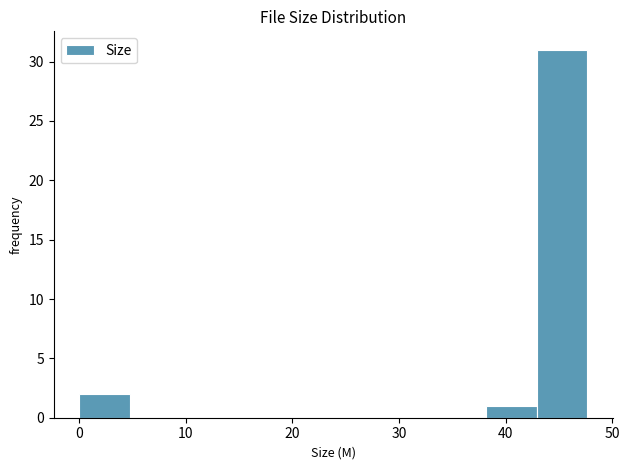

Over which range of the x-axis is the bar tallest?

43 to 48